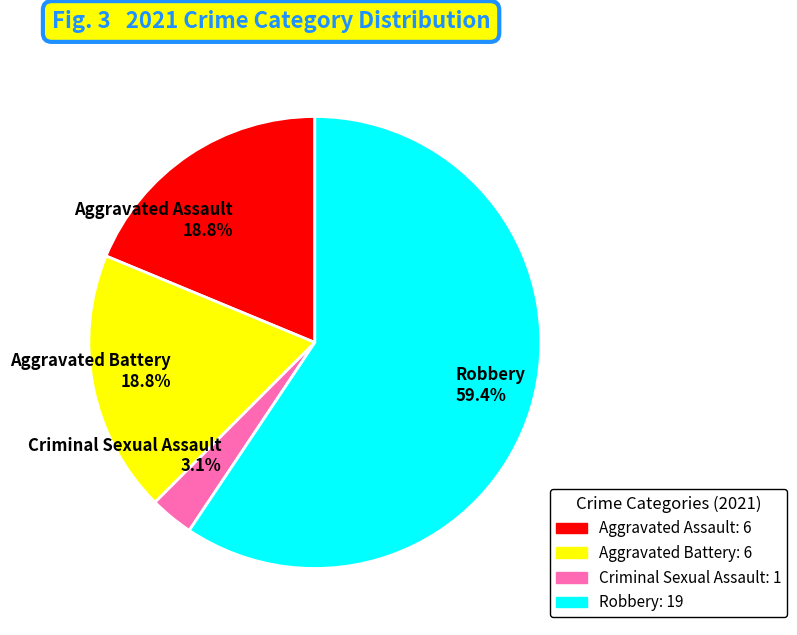

What is the ratio of the value at Aggravated Assault to the value at Robbery?

0.3